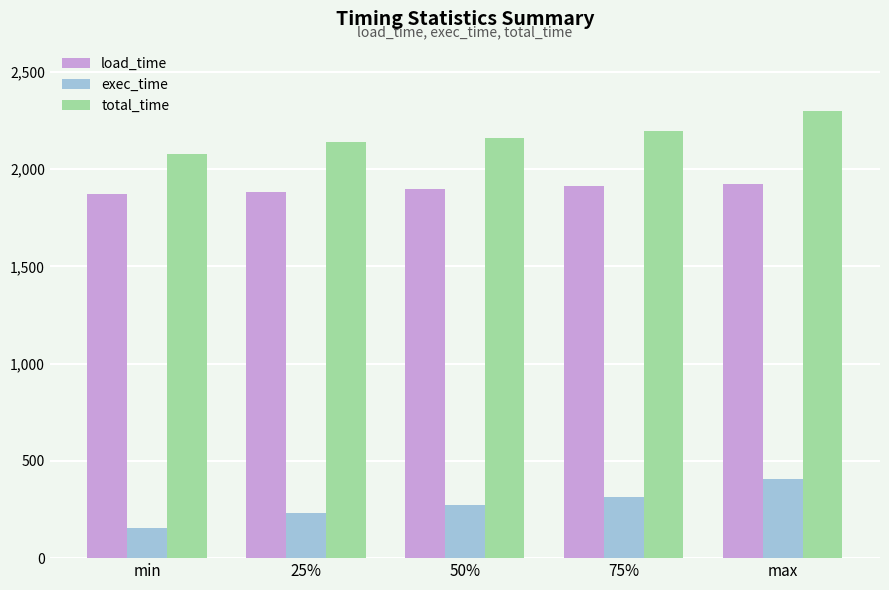

What are all the series names shown in the legend?

load_time, exec_time, total_time